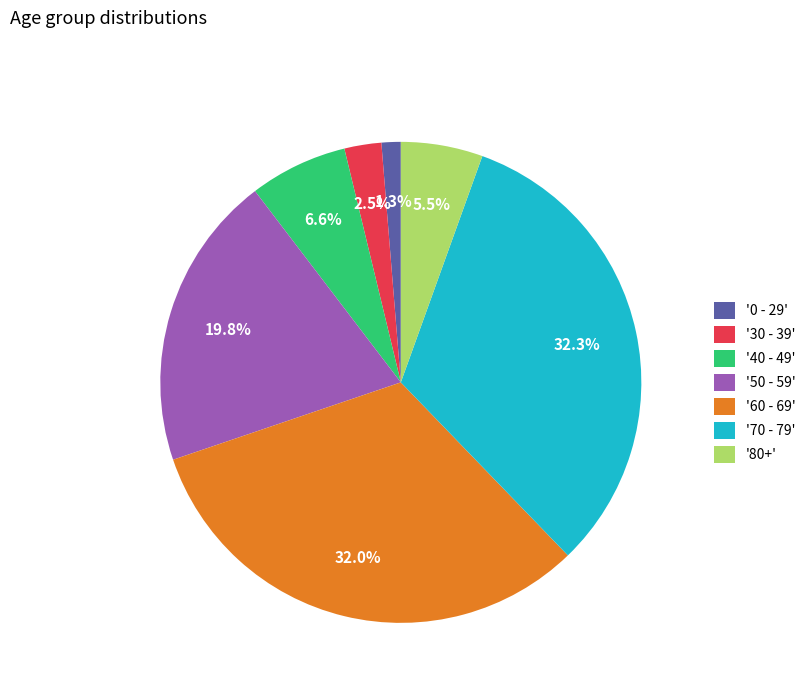

Which slice is the smallest?

'0 - 29'